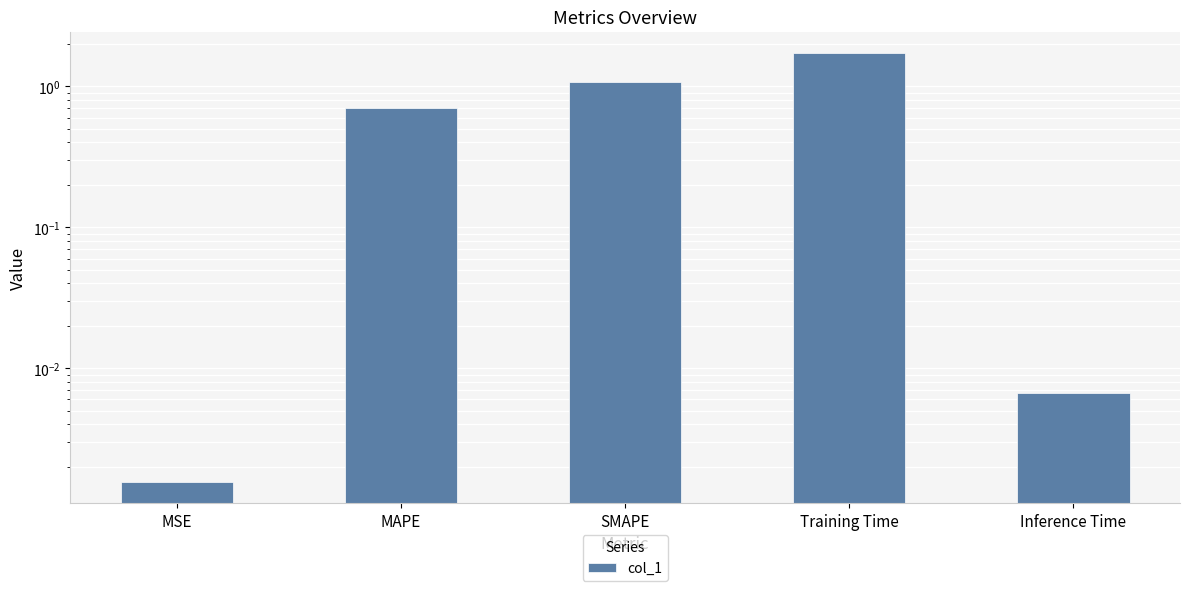

List the labels in order of value, smallest first.

MSE, Inference Time, MAPE, SMAPE, Training Time